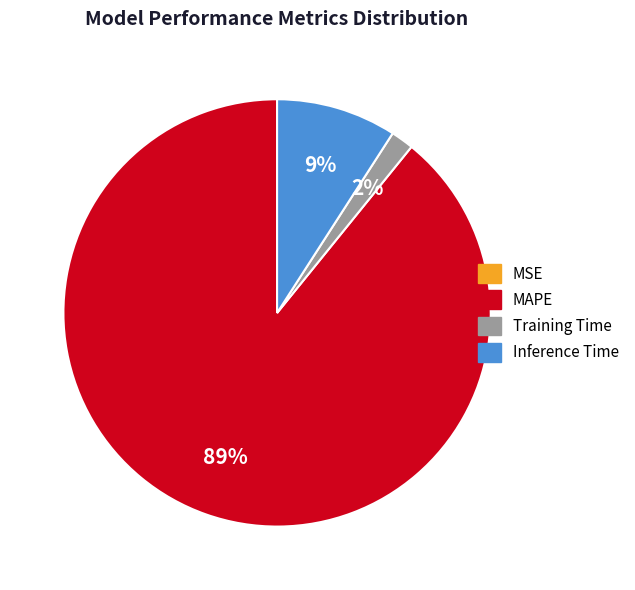

Does MAPE account for over 50% of the chart?

Yes